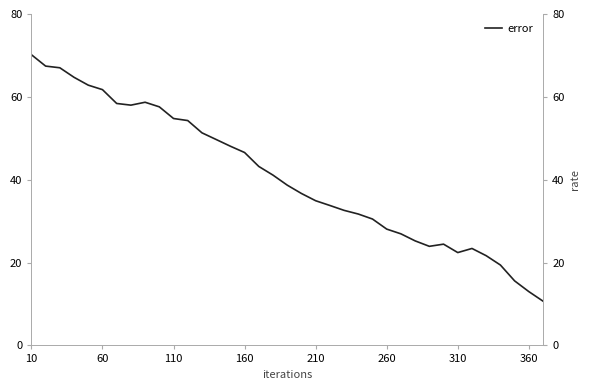

Which category has the highest value across all series?

10